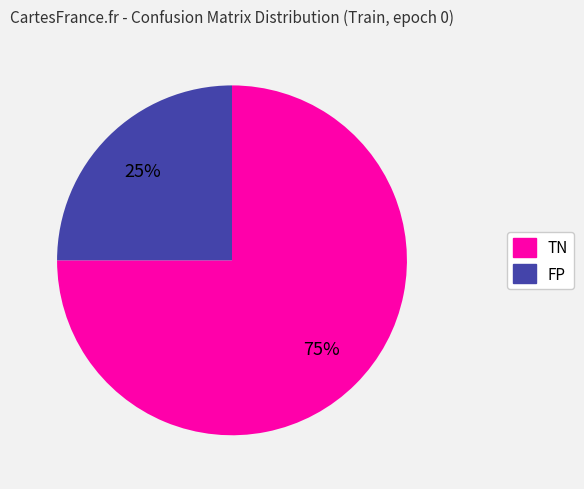

Approximately how many times larger is the value at TN compared to FP?

3.0